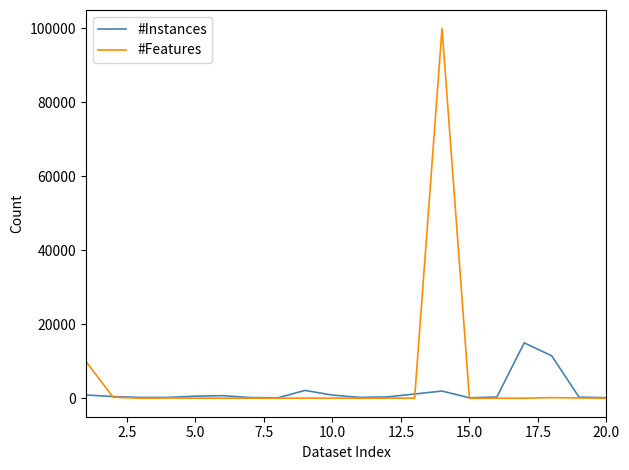

List the series in order of their overall mean, lowest first.

#Instances, #Features